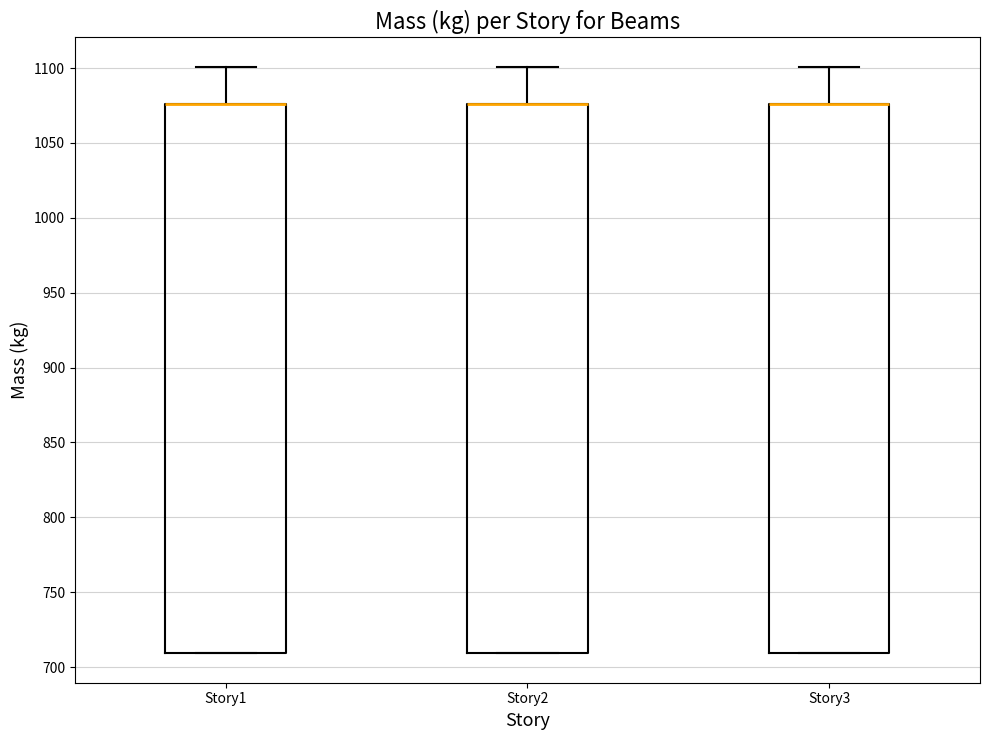

Where is the upper edge of the box for Story3 on the y-axis? The values are not printed on the chart, so give them approximately, as read against the axis.

1075